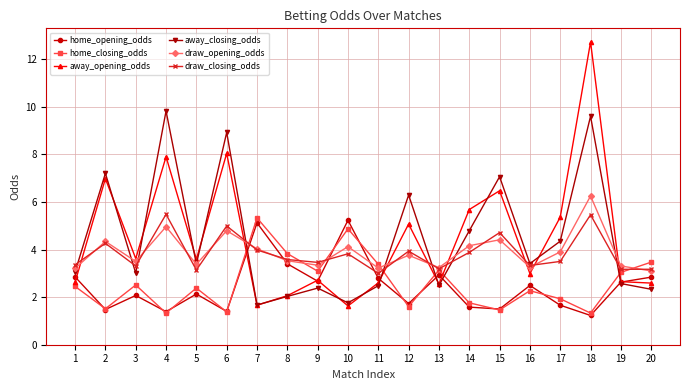

What is the approximate value of home_closing_odds at 8?

3.8